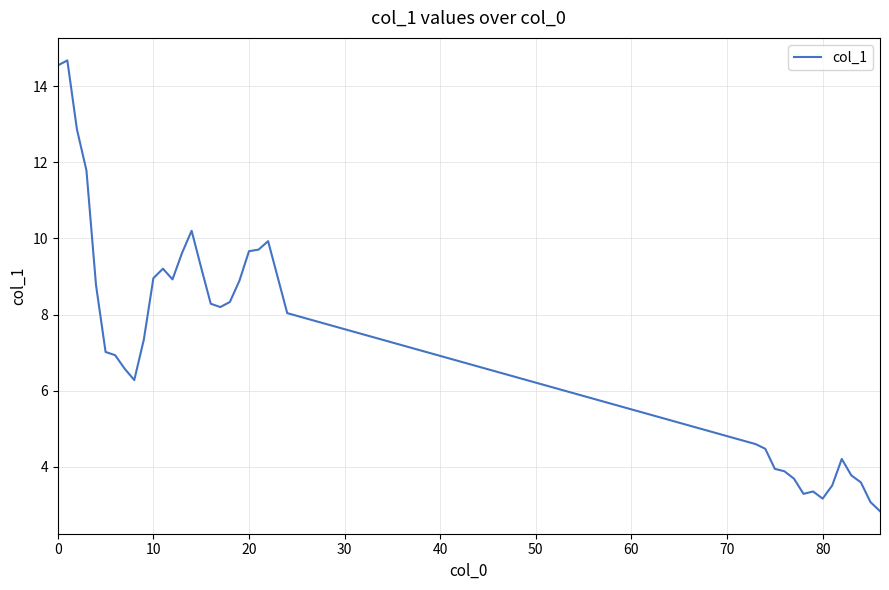

What is the smallest value displayed?

2.8